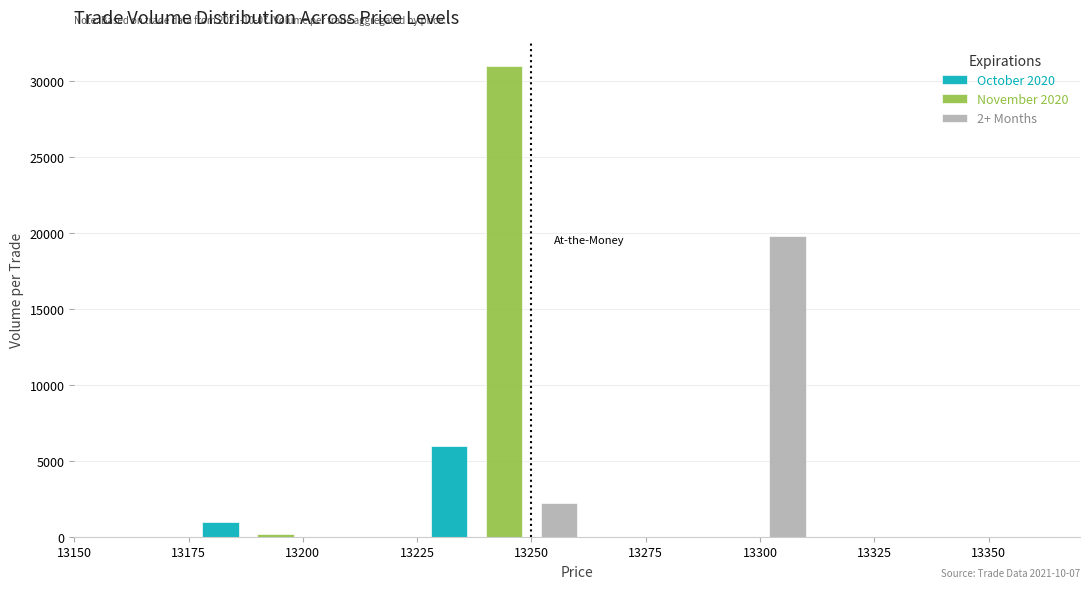

Reading left to right, what are all the values shown in this chart?

October 2020: 13200=1000	13250=6000	13300=0
November 2020: 13200=200	13250=31000	13300=0
2+ Months: 13200=0	13250=2200	13300=19800